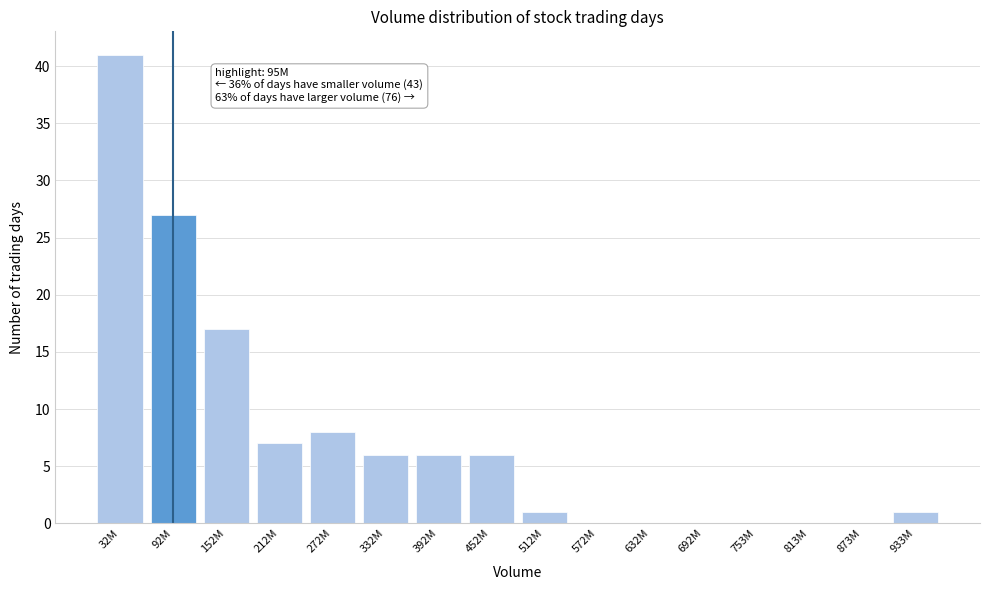

Reading left to right, transcribe all the data shown in this chart.

32M=41	92M=27	152M=17	212M=7	272M=8	332M=6	392M=6	452M=6	512M=1	572M=0	632M=0	692M=0	753M=0	813M=0	873M=0	933M=1